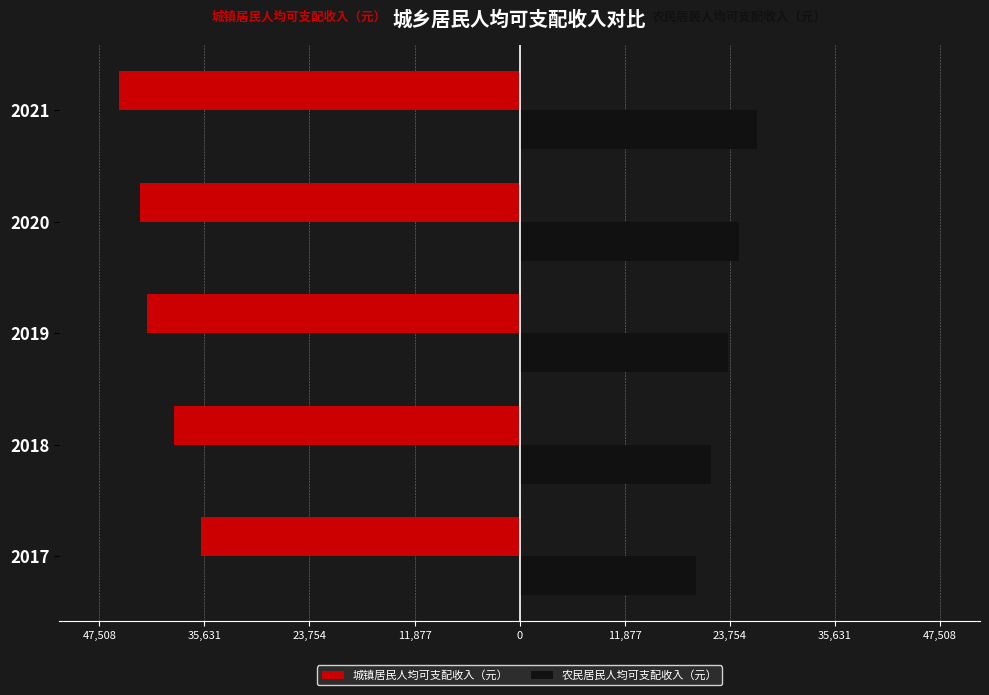

What is the difference between the second highest and minimum values in the 城镇居民人均可支配收入（元） series?

6204